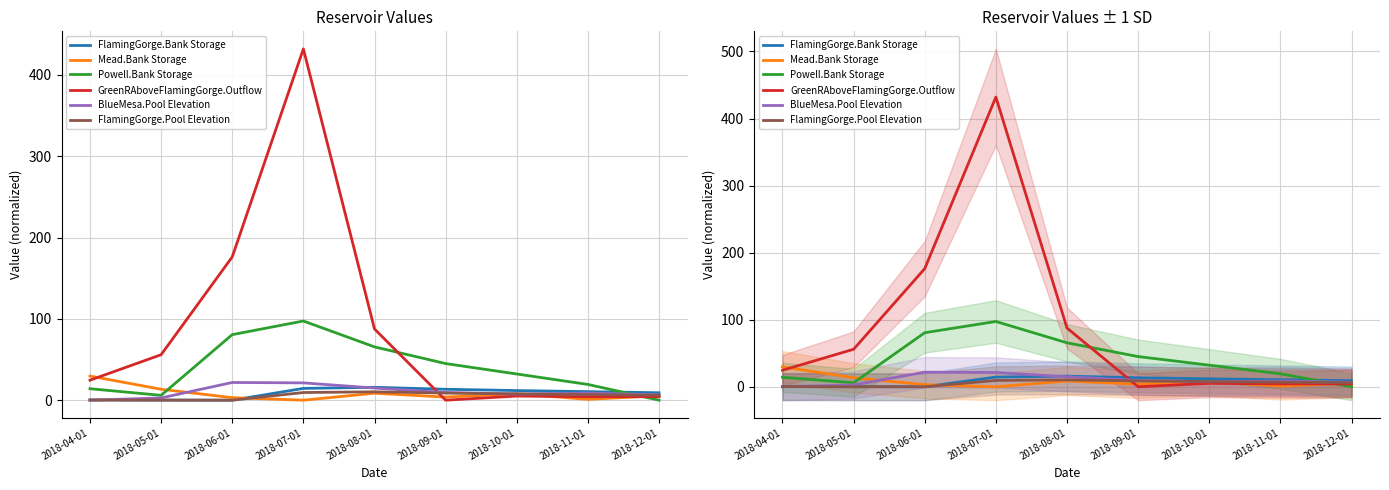

How many intersections are there between BlueMesa.Pool Elevation and GreenRAboveFlamingGorge.Outflow?

1